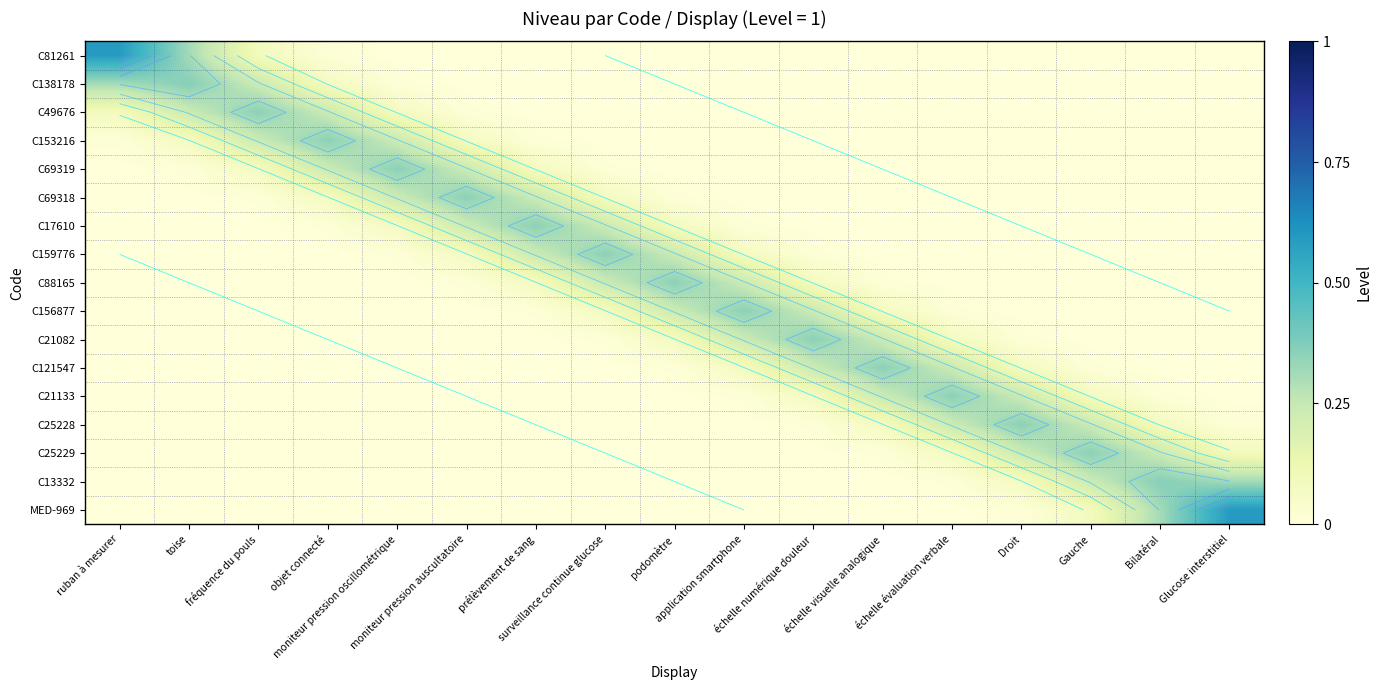

Rank the series at toise from highest to lowest value.

C138178, C81261, C49676, C153216, C69319, C69318, C17610, C159776, C88165, C156877, C21082, C121547, C21133, C25228, C25229, C13332, MED-969